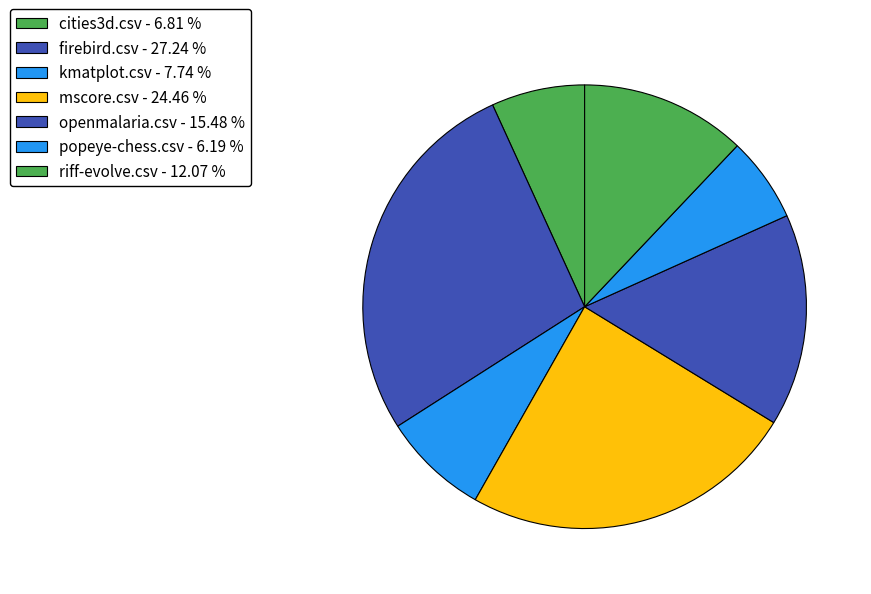

Which category has the smallest portion of the pie?

popeye-chess.csv